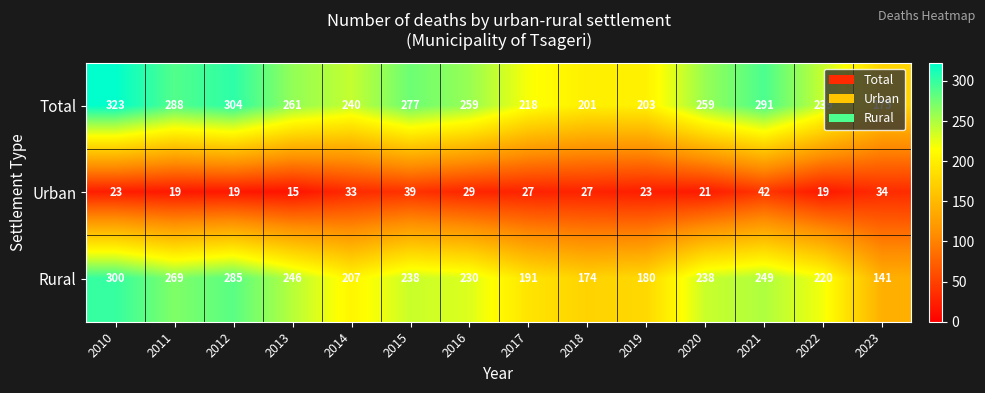

At 2020, list the series in order from largest to smallest.

Total, Rural, Urban